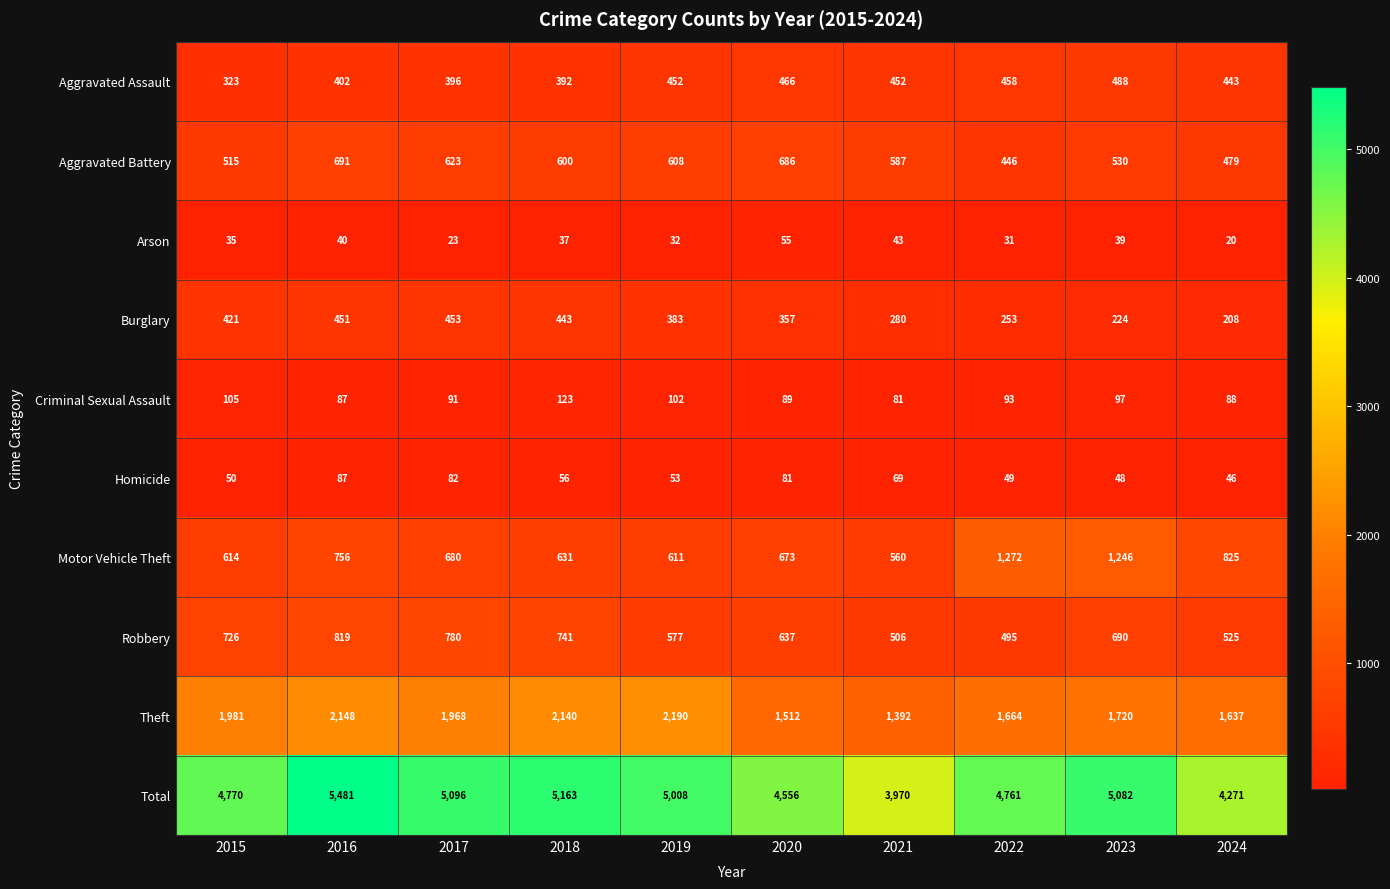

At which label does Homicide reach its peak?

2016